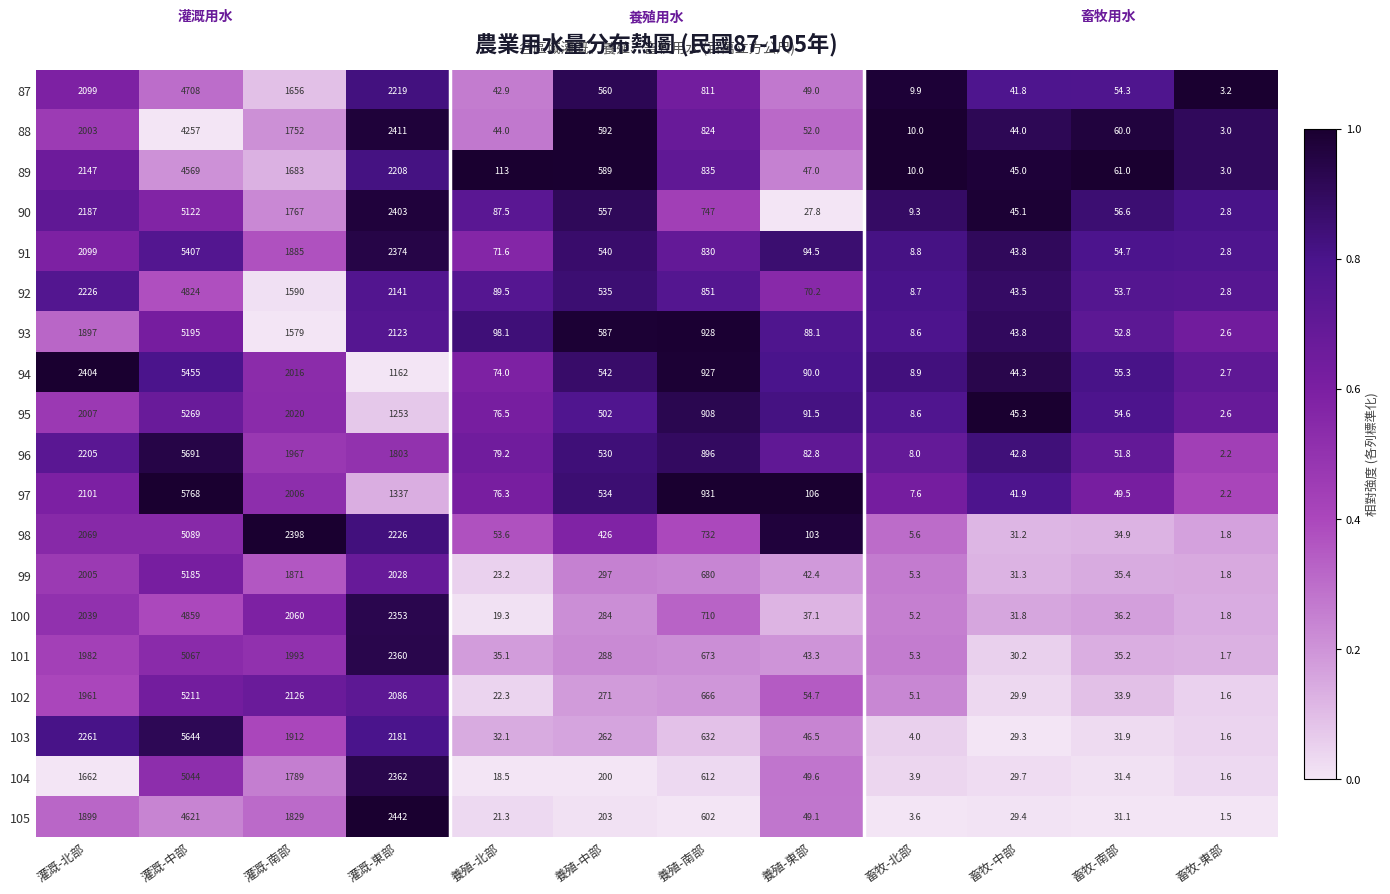

What is the sum of all 97 values?

12960.5